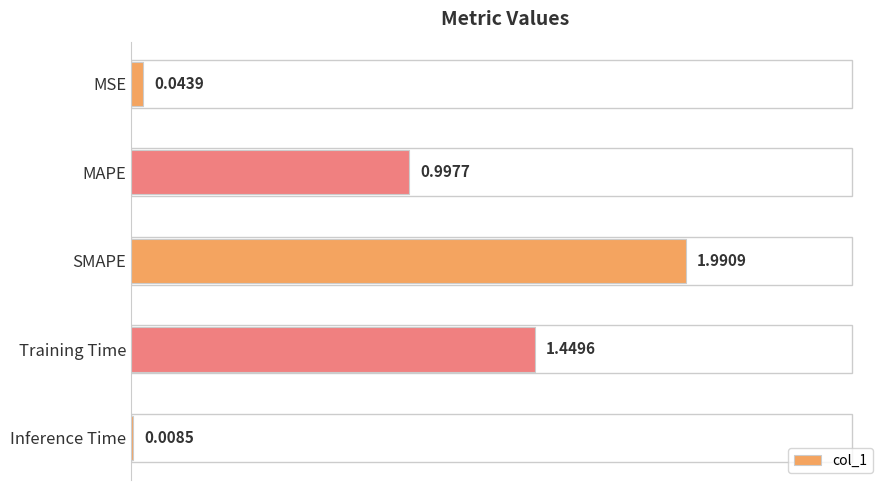

What is the change in value from MSE to SMAPE?

+1.9